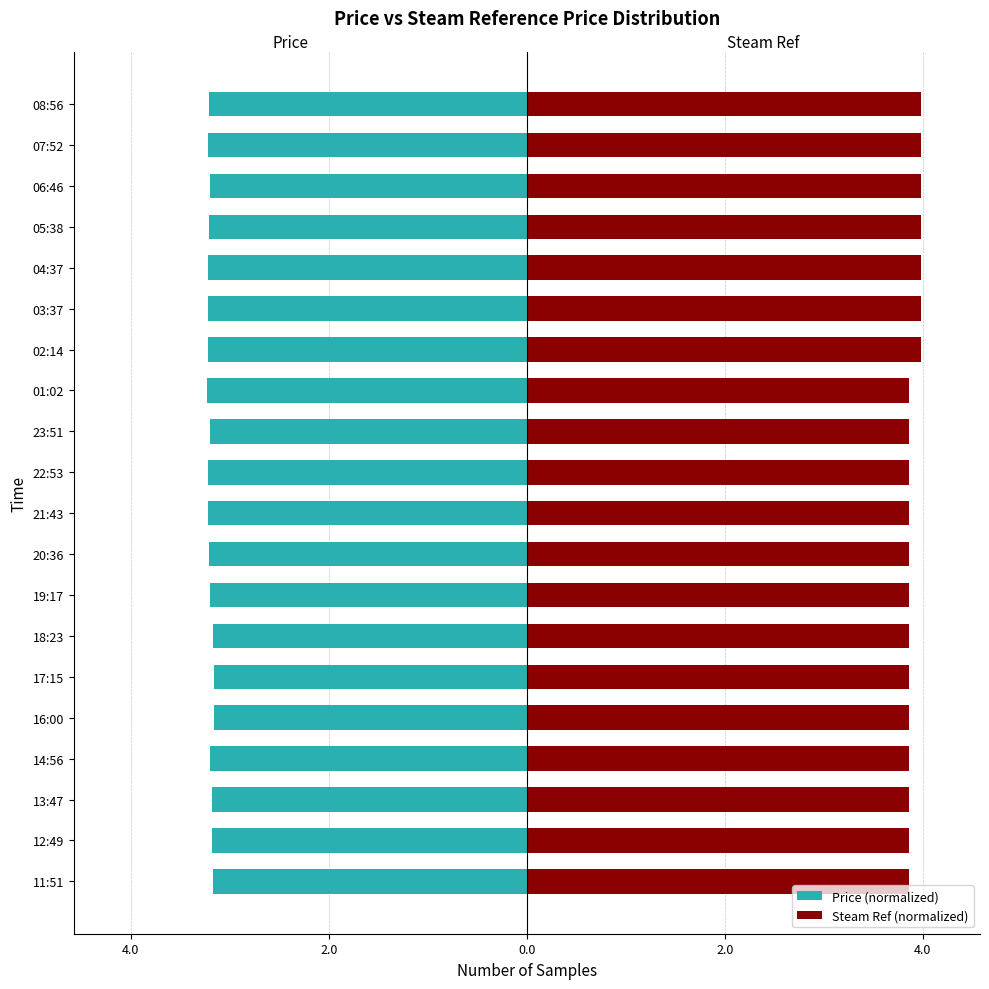

What is the difference between the second highest and minimum values in the Price (normalized) series?

0.1